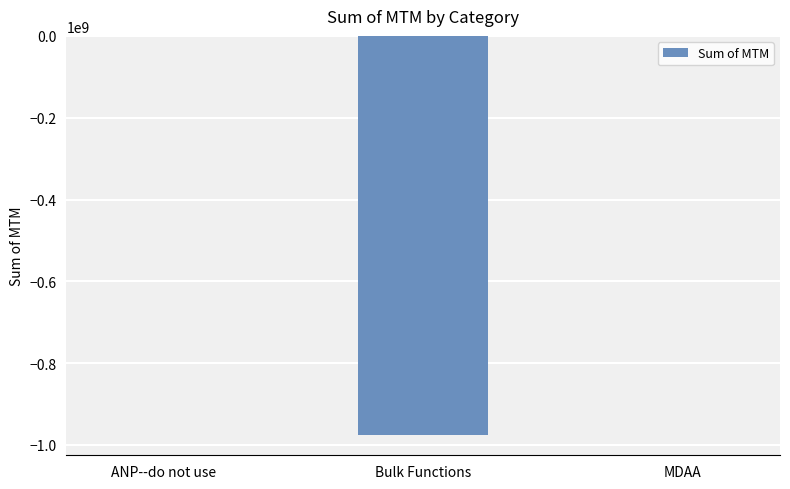

Is it true that the value at Bulk Functions is -1567354790.7?

False